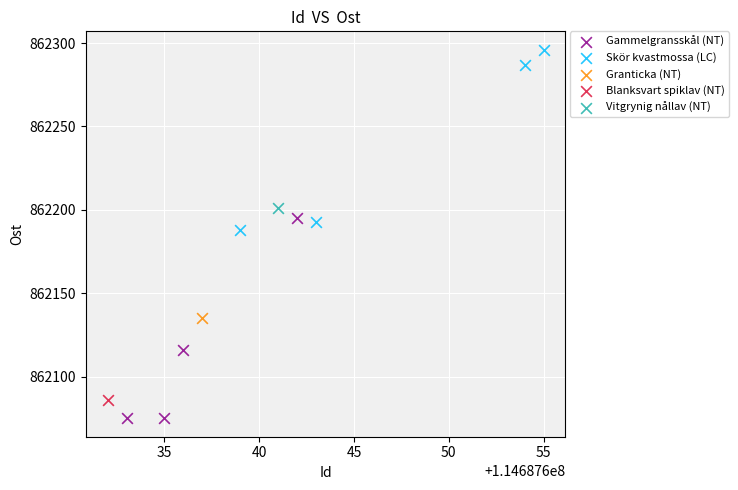

Which series contains the highest Y value?

Skör kvastmossa (LC)